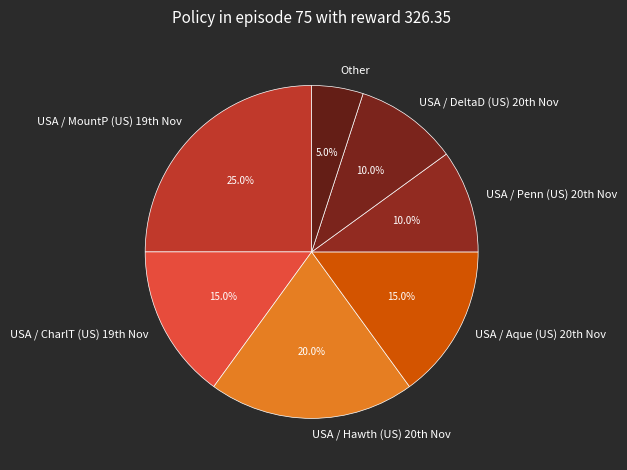

What is the largest slice in the pie chart?

USA / MountP (US) 19th Nov